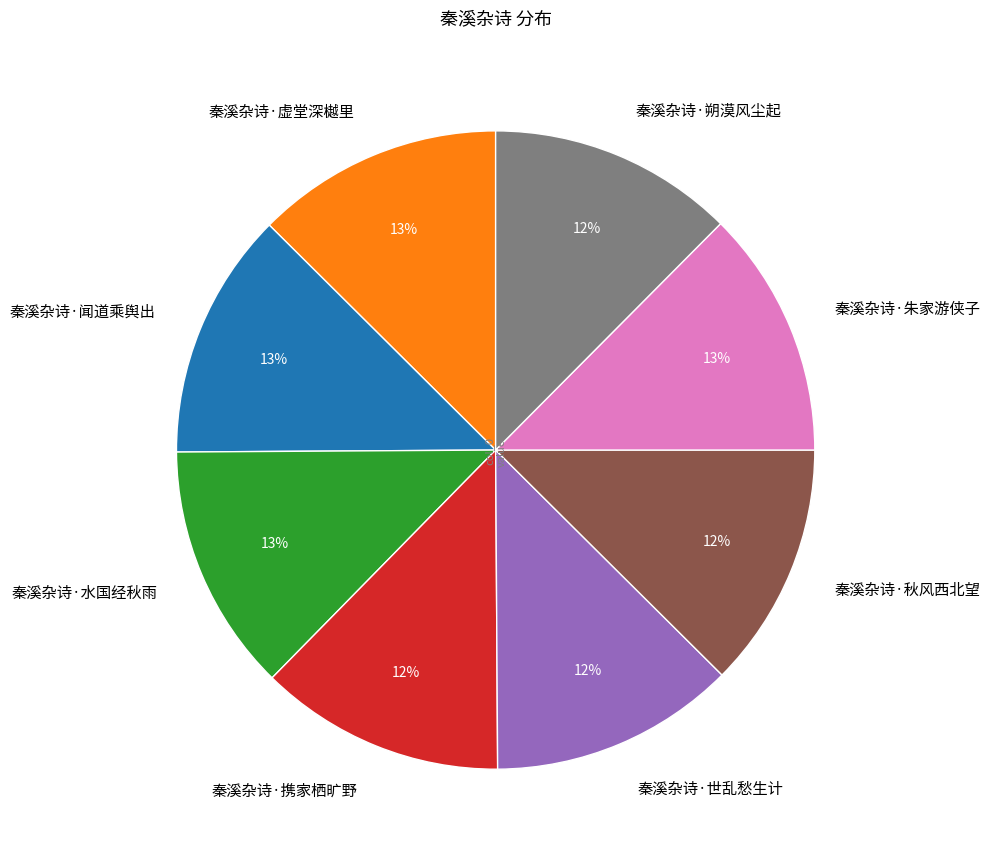

How many slices are in this pie chart?

8